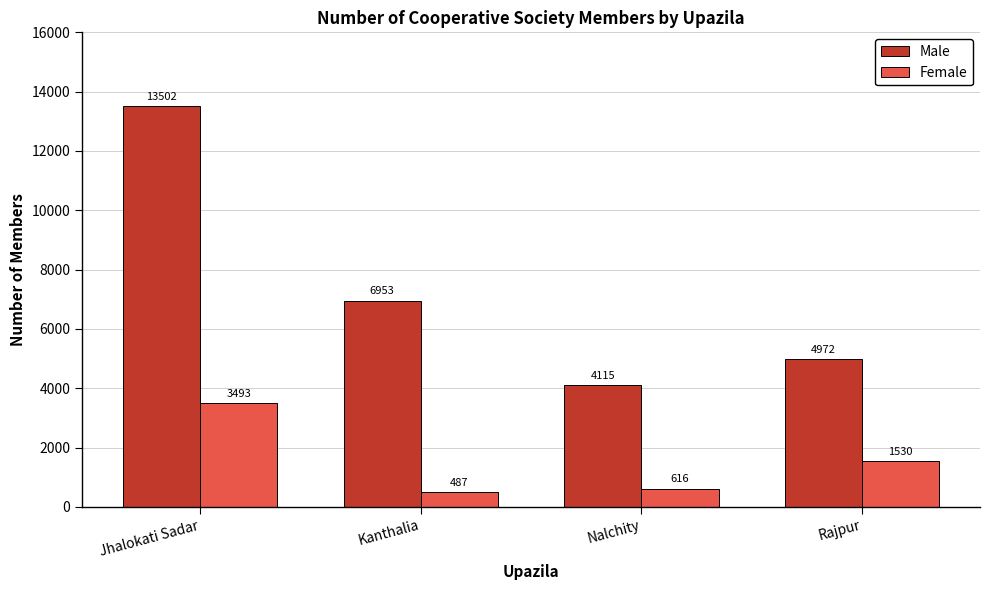

What position from the left is Jhalokati Sadar?

1